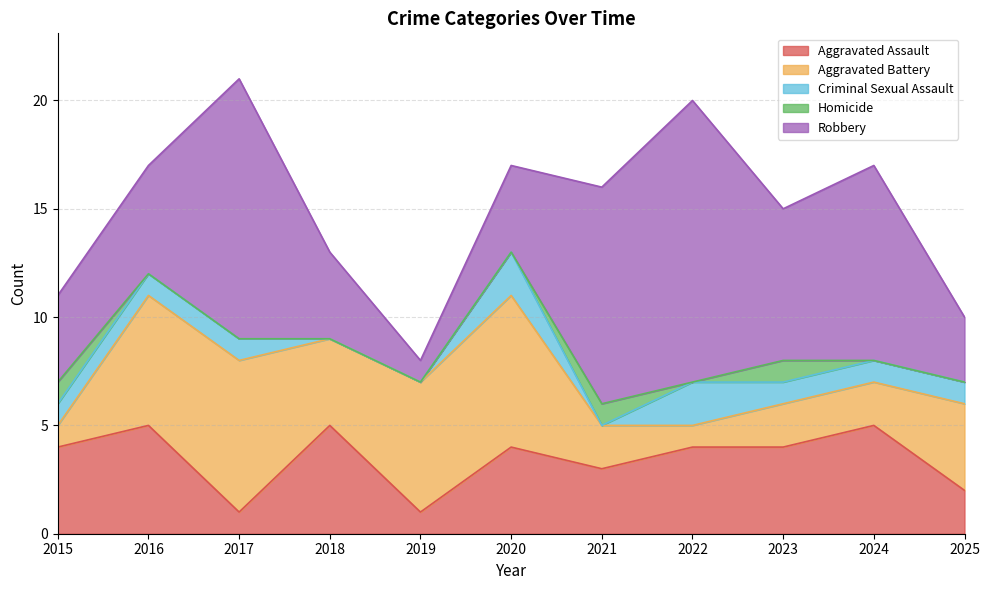

True or false: Robbery has more than 0 interior local peaks.

True